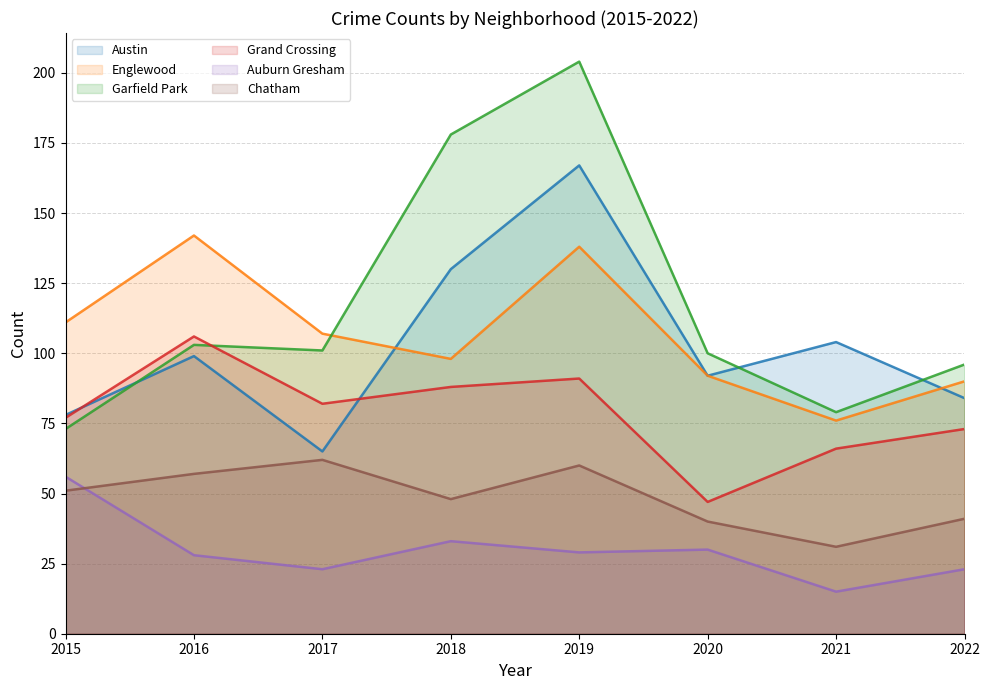

True or false: Englewood has more than 0 points higher than both neighbors.

True